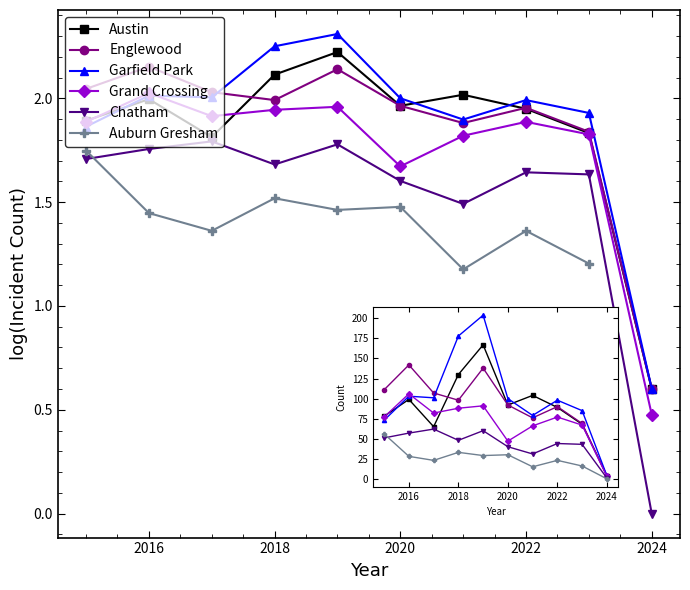

Reading right to left, transcribe all the data shown in this chart.

Austin: 4	68	89	104	92	167	130	65	99	78
Englewood: 4	69	90	76	92	138	98	107	142	111
Garfield Park: 4	85	98	79	100	204	178	101	103	73
Grand Crossing: 3	67	77	66	47	91	88	82	106	77
Chatham: 1	43	44	31	40	60	48	62	57	51
Auburn Gresham: 0	16	23	15	30	29	33	23	28	56